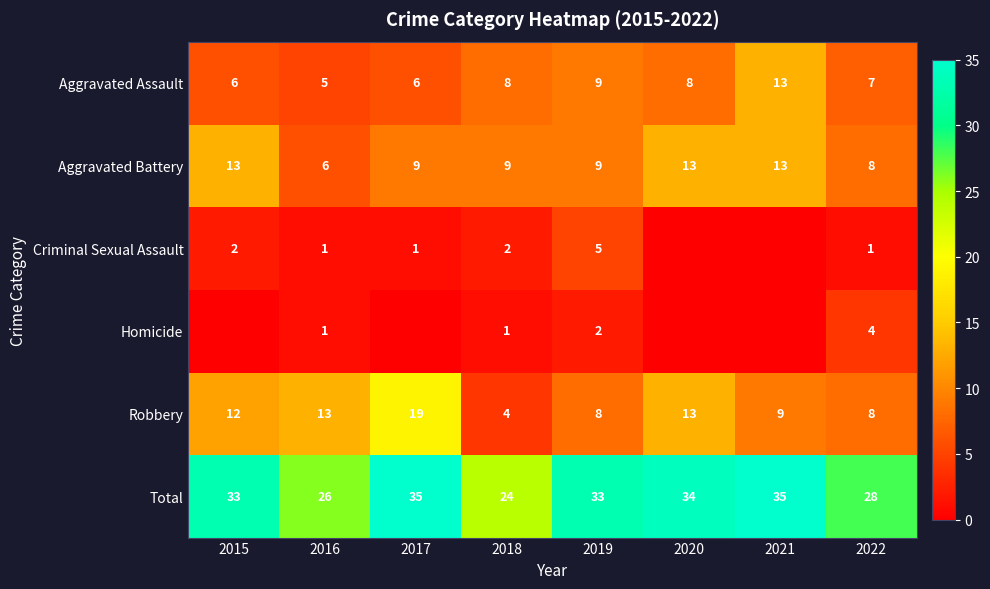

The Aggravated Battery series shows 19 at 2020. True or false?

False